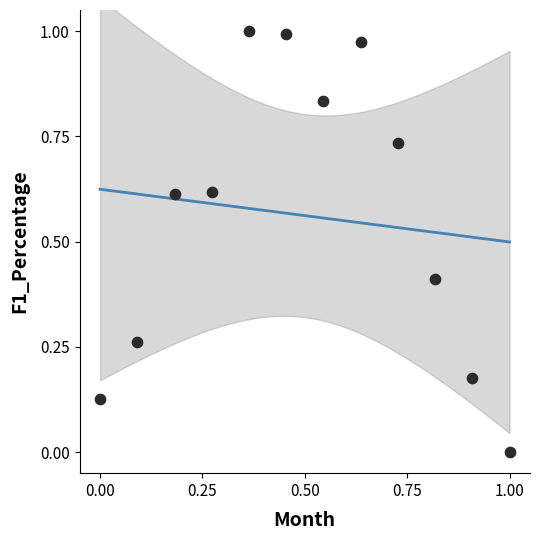

What is the average X value?

0.5